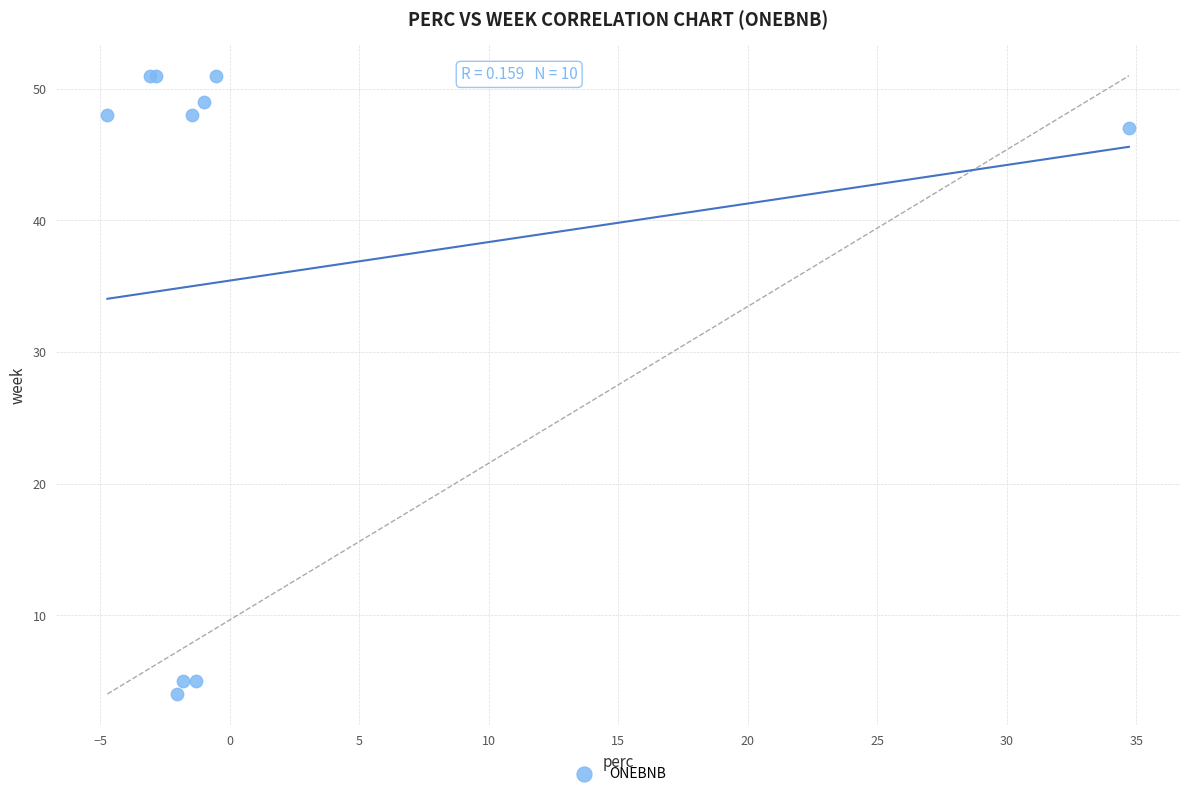

What Y value in the scatter plot is closest to 27?

47